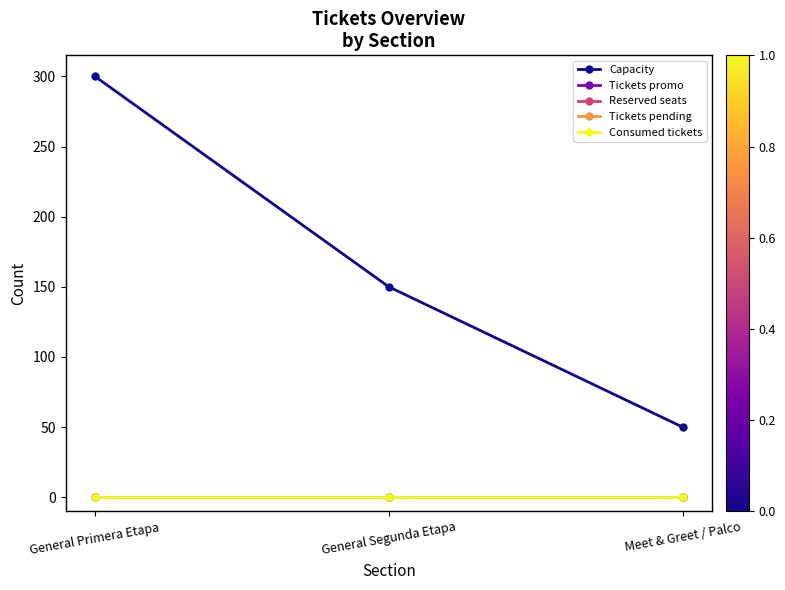

Is this an area chart (filled region under the line)?

No